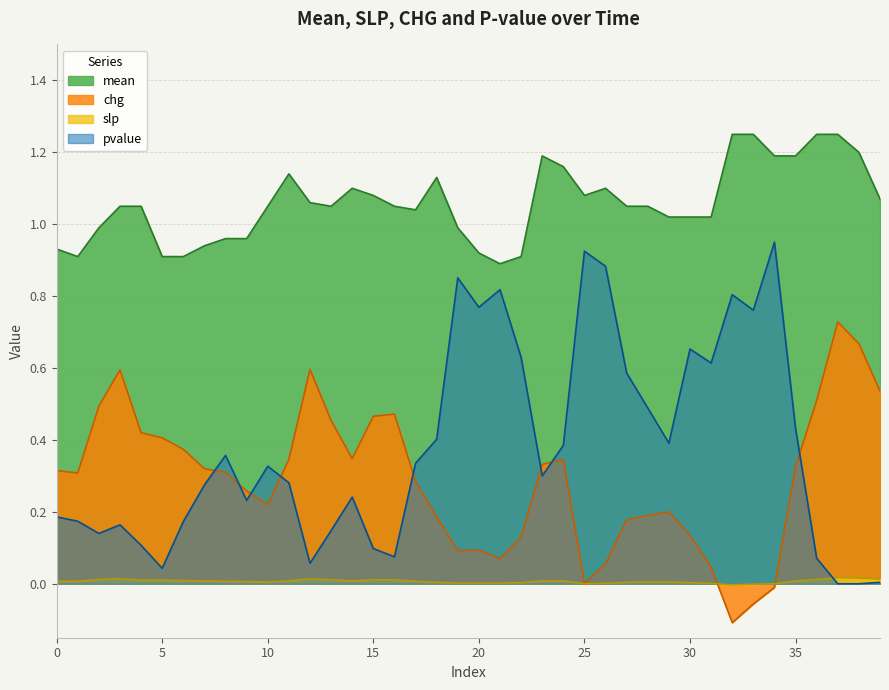

What is the total value across all series at 36?

1.8